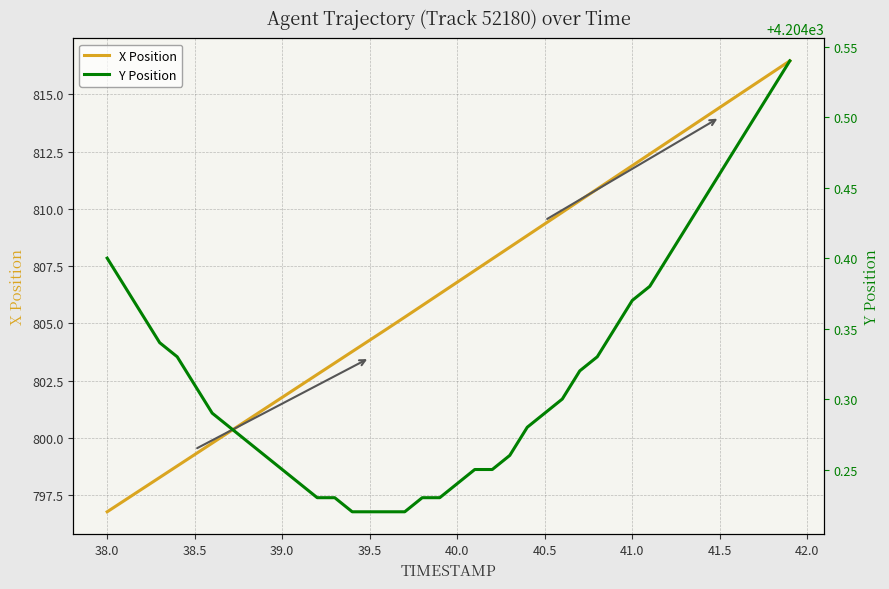

How many Y Position values are between 4204 and 4205?

40